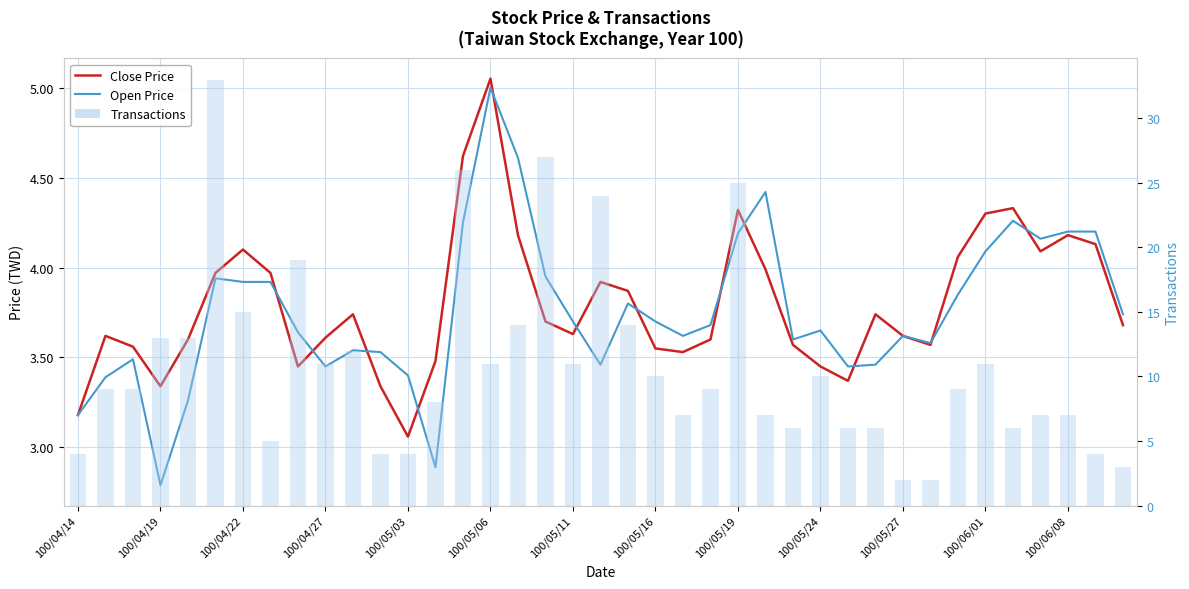

What is the average value of the Open Price series?

3.8